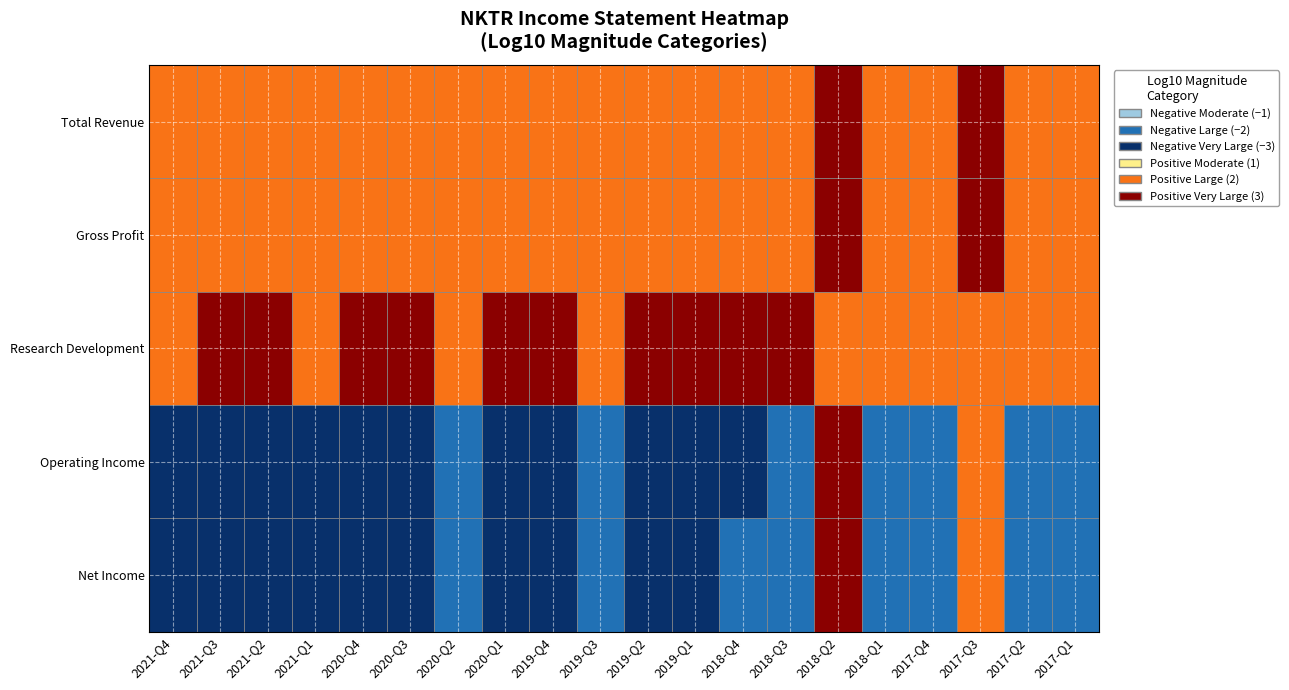

Which series has the widest spread of values?

Operating Income